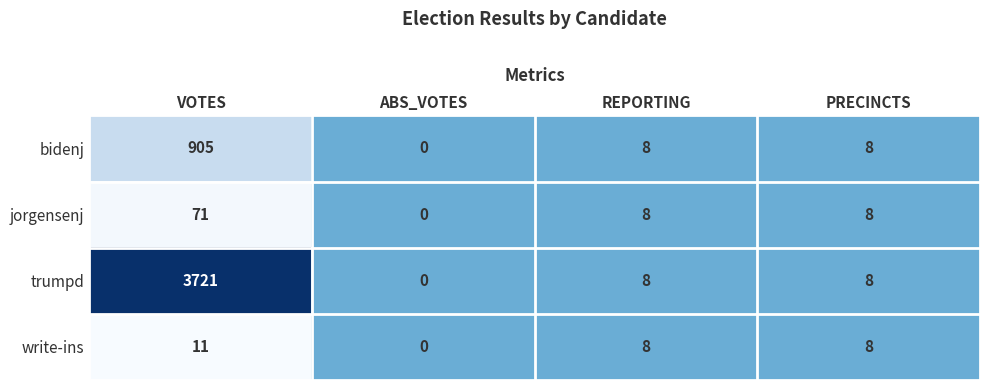

What is the difference between the maximum and minimum values in the bidenj series?

905